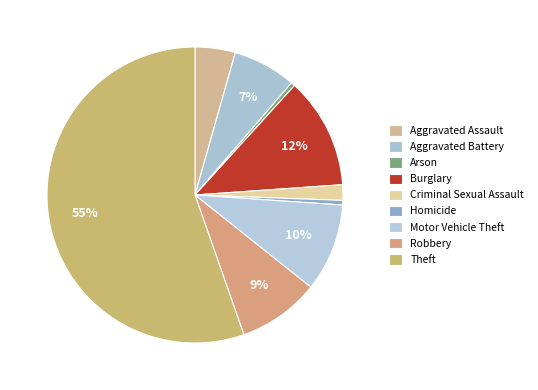

How many segments does this pie chart have?

9